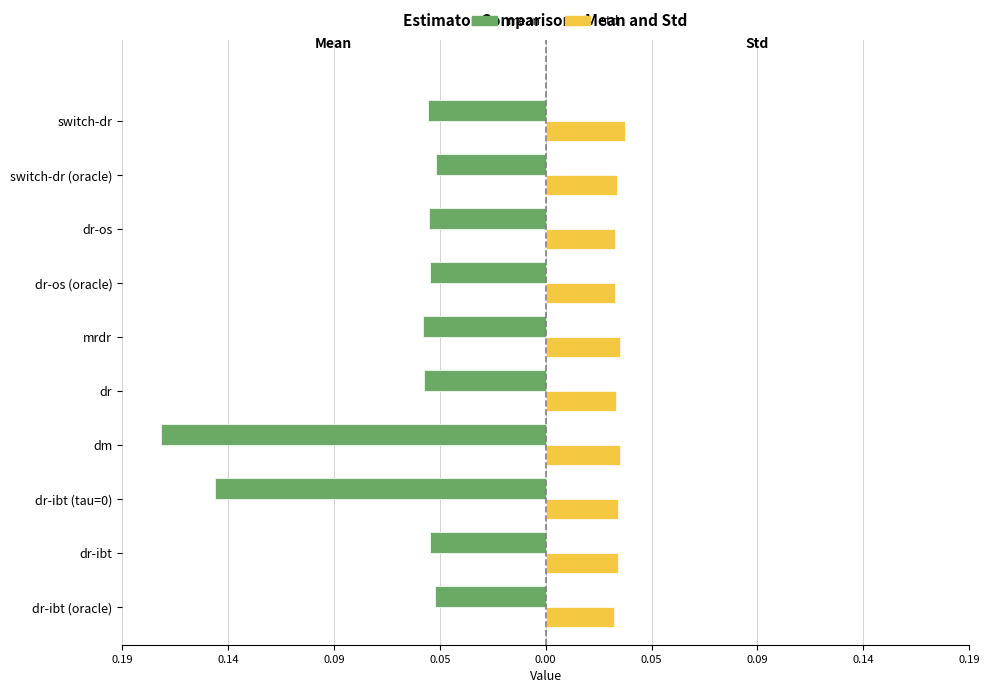

What is the difference between the second highest and minimum values in the mean series?

0.1